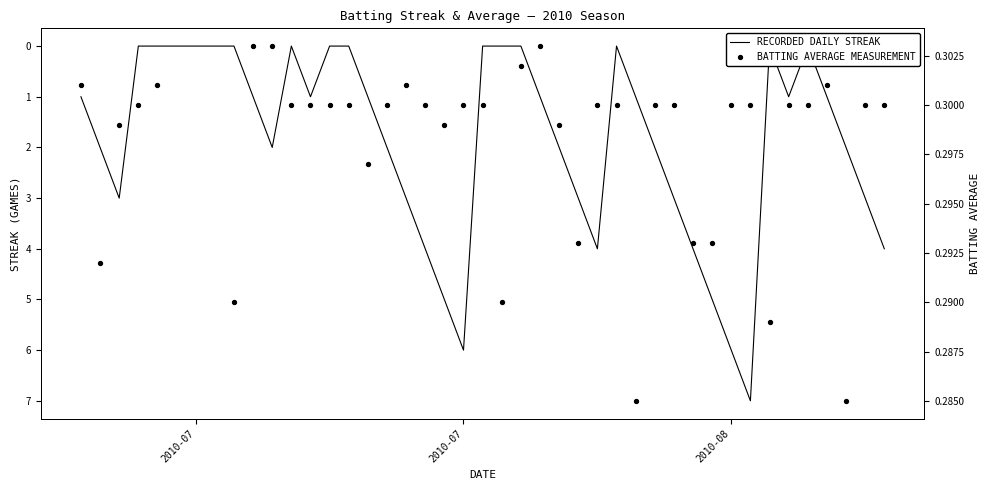

At how many categories does at least one series exceed 4?

5